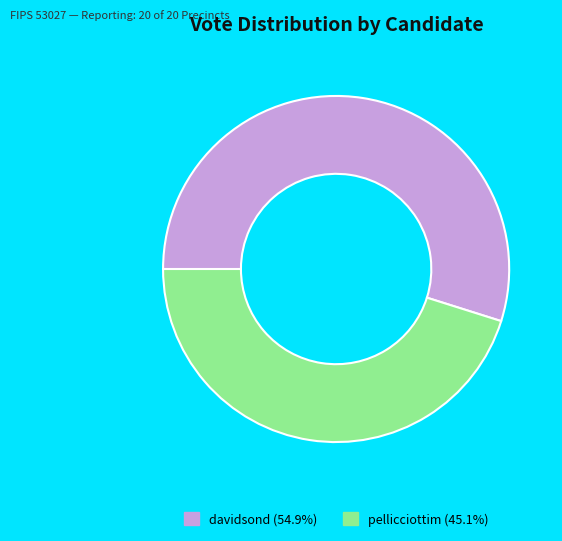

Rank the categories by value from lowest to highest.

pellicciottim, davidsond